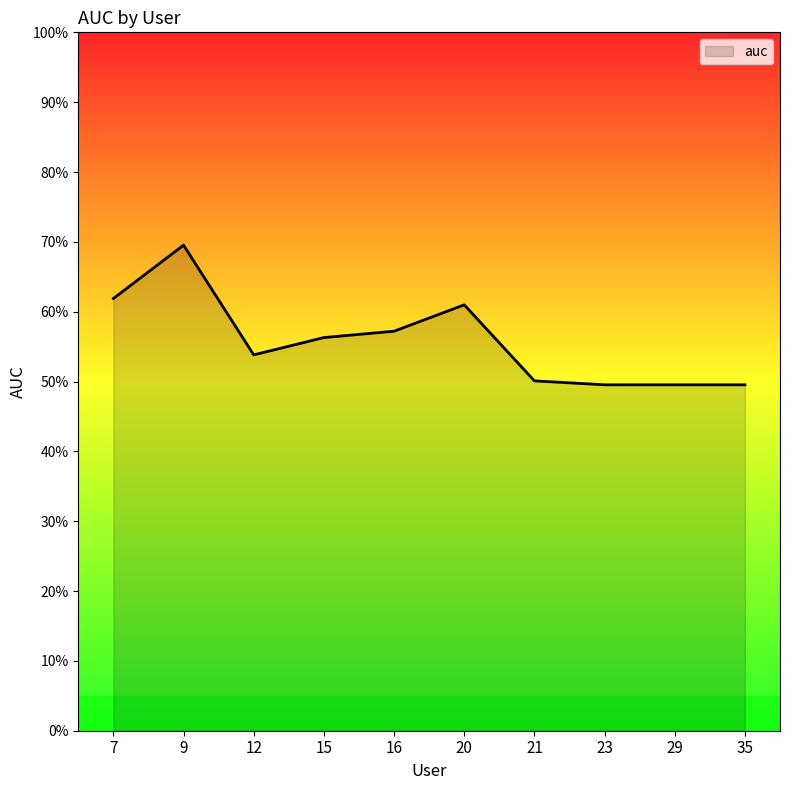

Reading left to right, transcribe all the data shown in this chart.

7=0.6	9=0.7	12=0.5	15=0.6	16=0.6	20=0.6	21=0.5	23=0.5	29=0.5	35=0.5